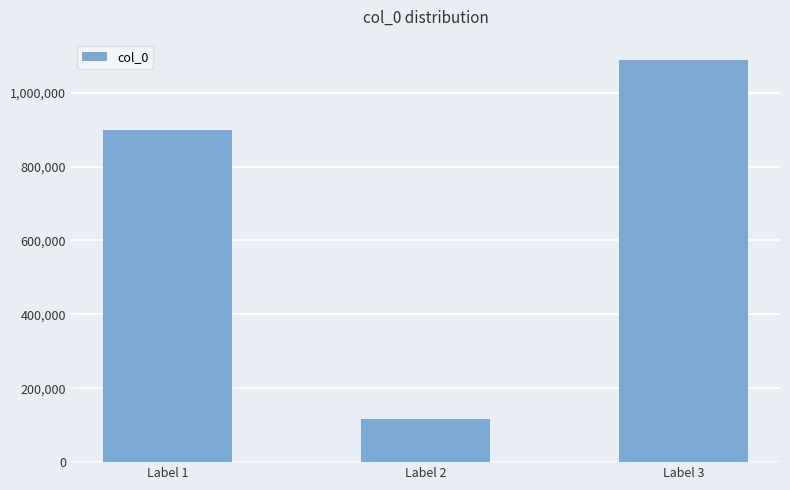

How many values are below 897845?

1